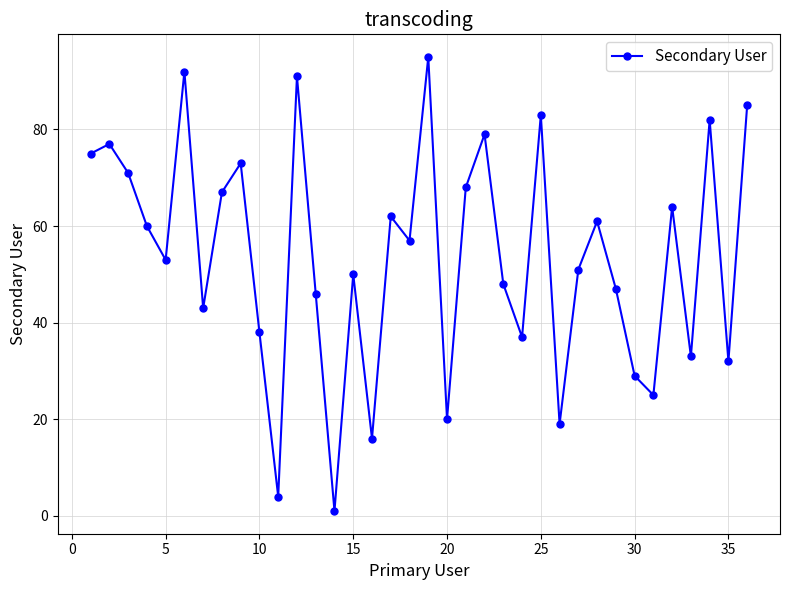

Does the chart display data point markers on the line(s)?

Yes